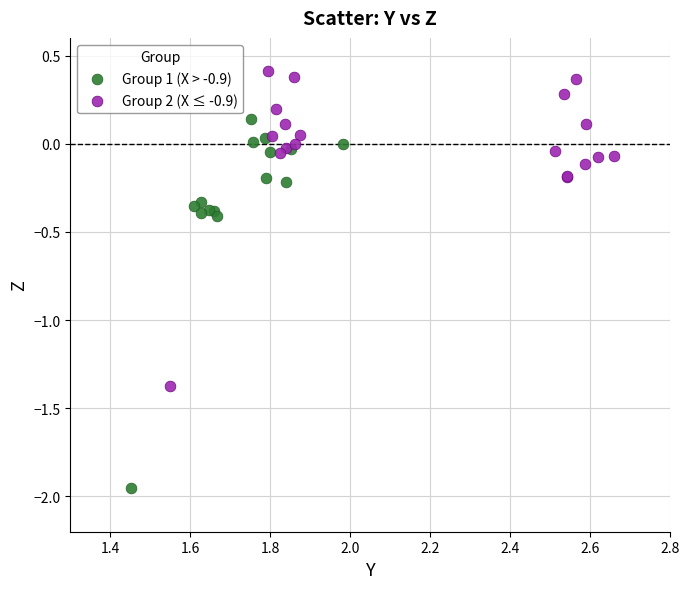

Which series reaches the minimum Y coordinate?

Group 1 (X > -0.9)